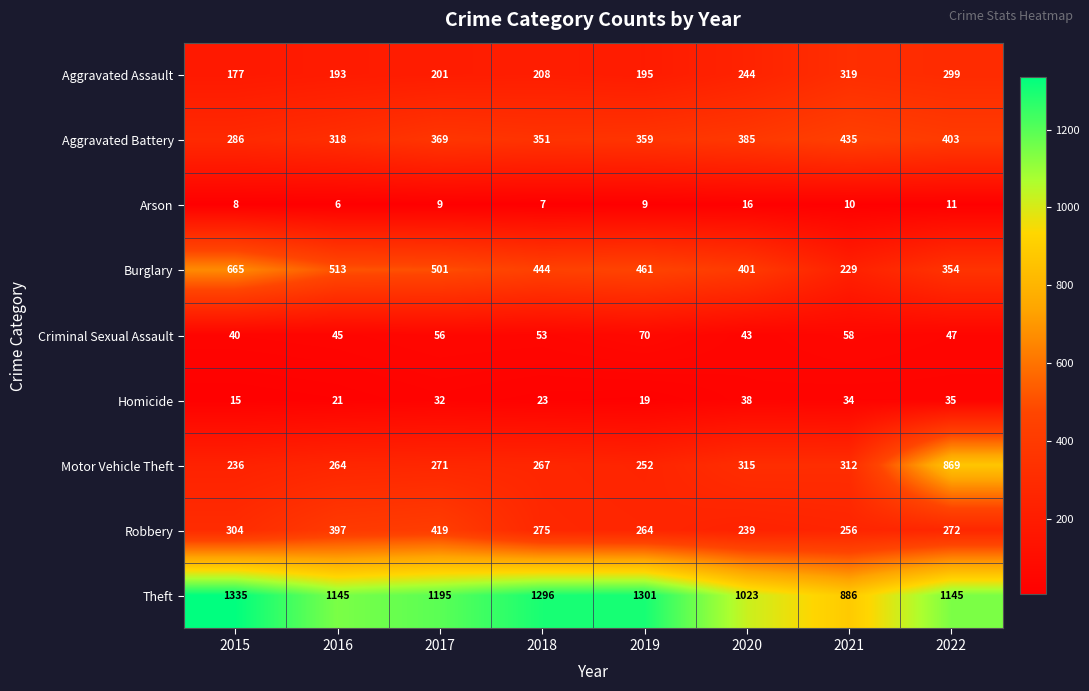

Which series has the largest range (max minus min)?

Motor Vehicle Theft